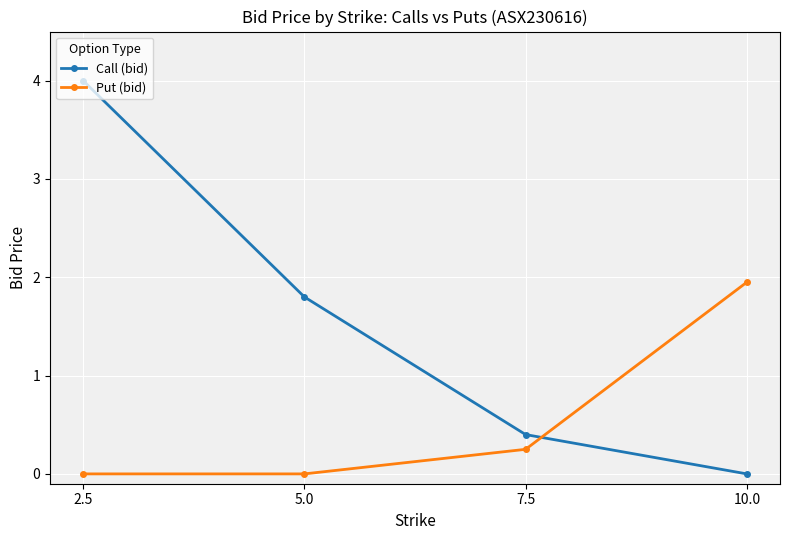

What is the value of the Call (bid) point at the 2nd from the left?

1.8